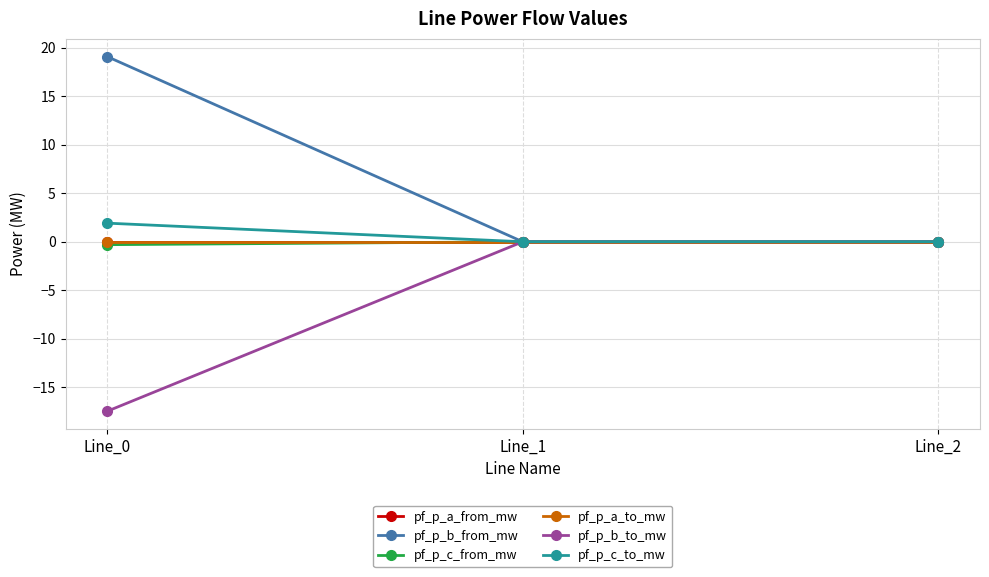

List the labels in order of pf_p_b_from_mw value, smallest first.

Line_2, Line_1, Line_0